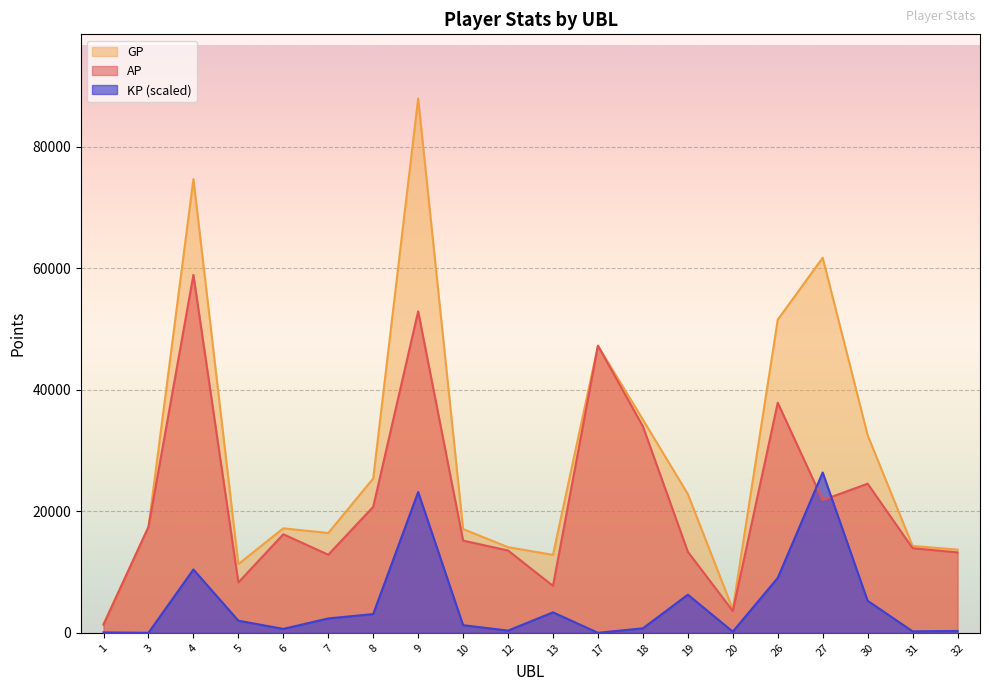

True or false: KP has more than 0 interior local peaks.

True